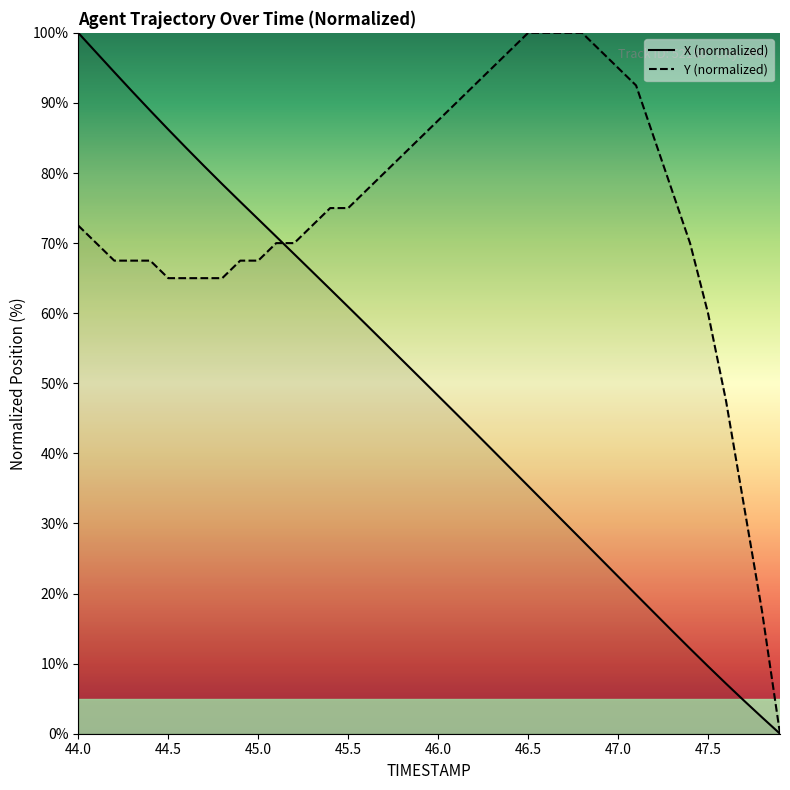

At which category does the chart reach its peak across all series?

44.0